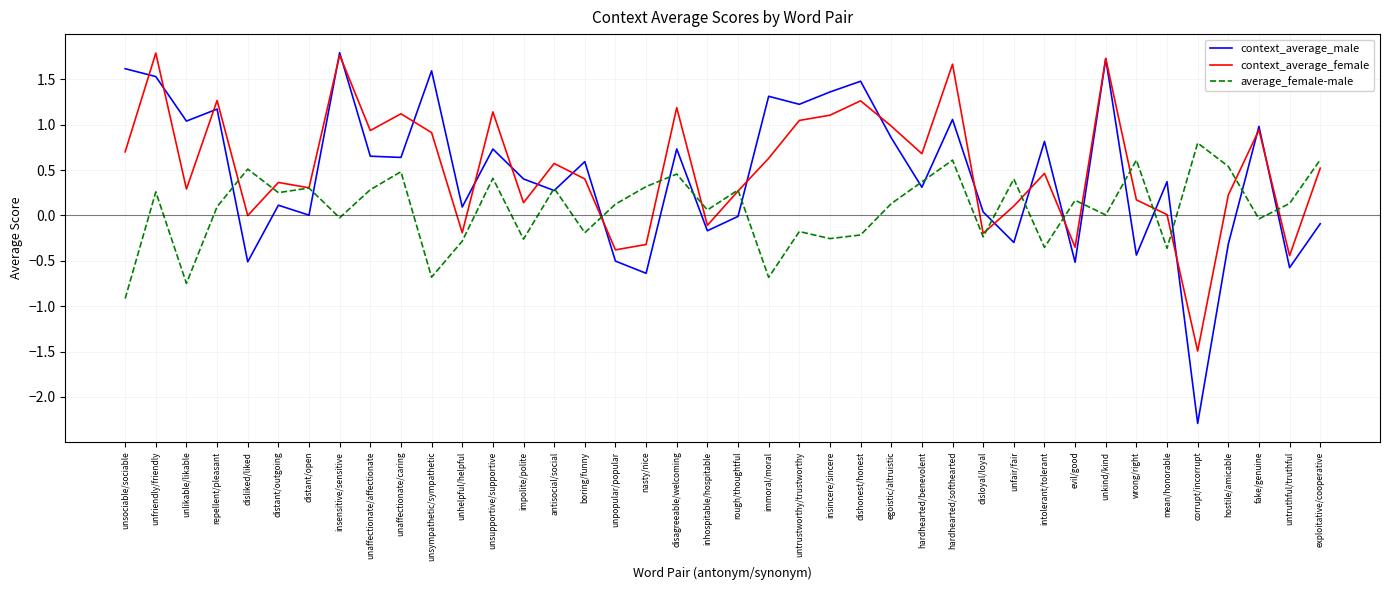

List the series in order of their overall mean, lowest first.

average_female-male, context_average_male, context_average_female